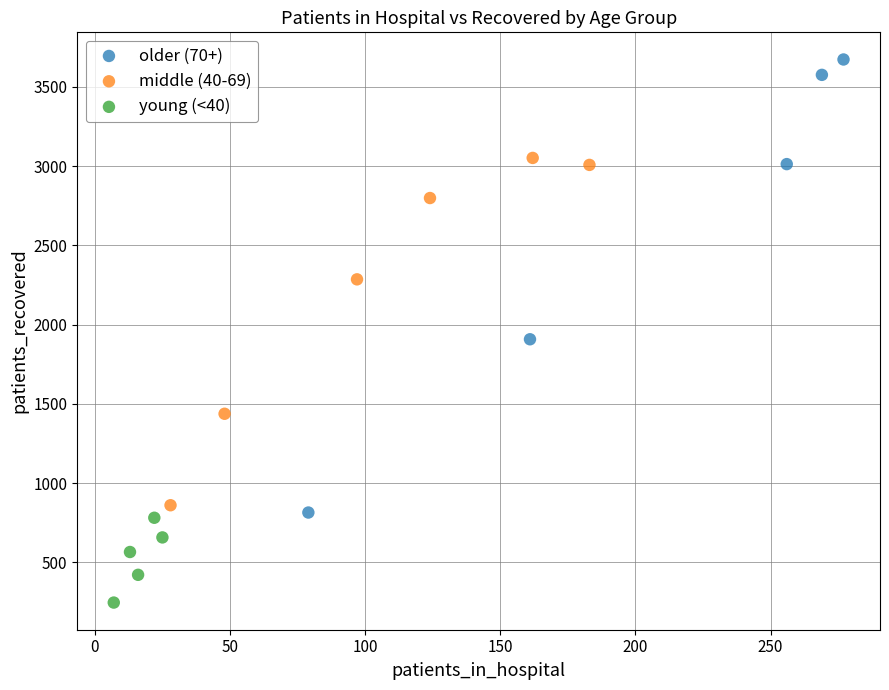

Which series reaches the maximum Y coordinate?

older (70+)